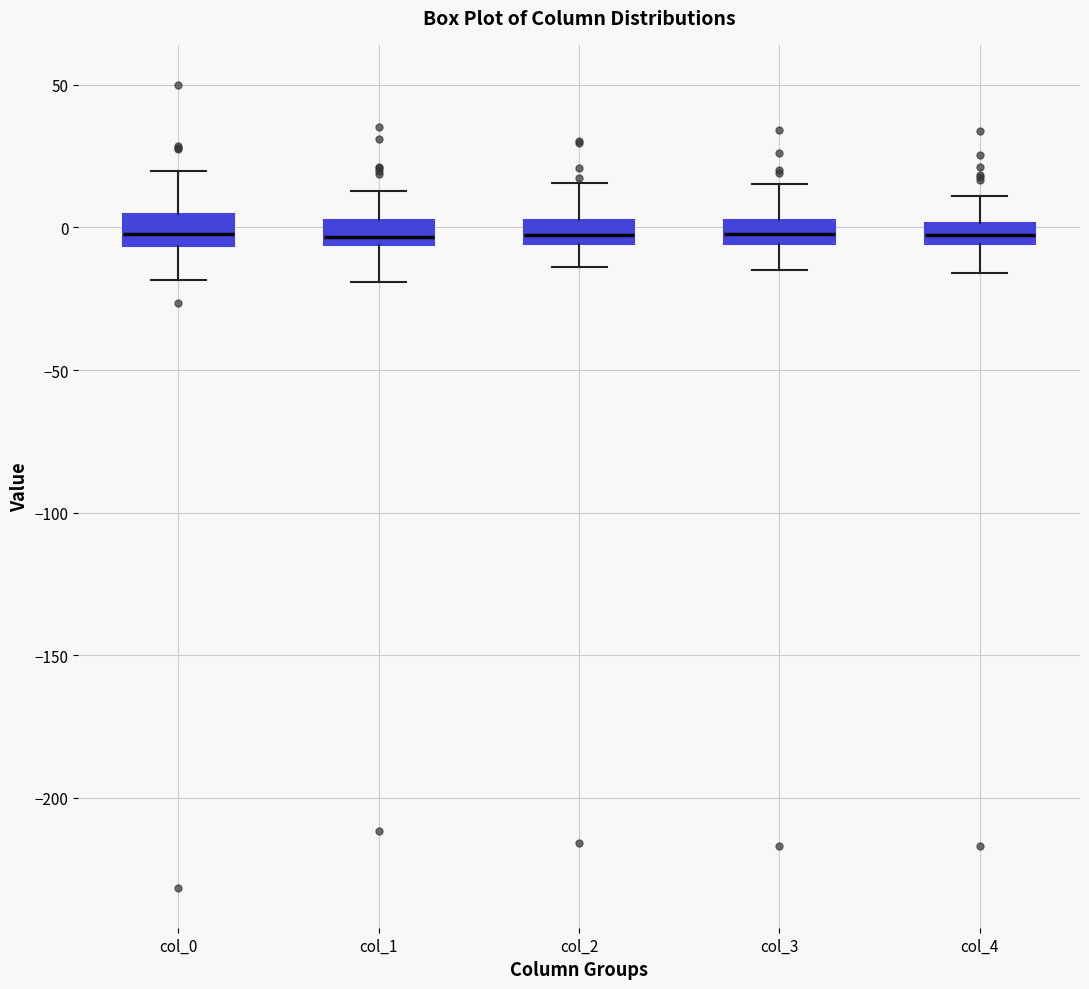

Where is the lower edge of the box for col_0 on the y-axis? The values are not printed on the chart, so give them approximately, as read against the axis.

-5